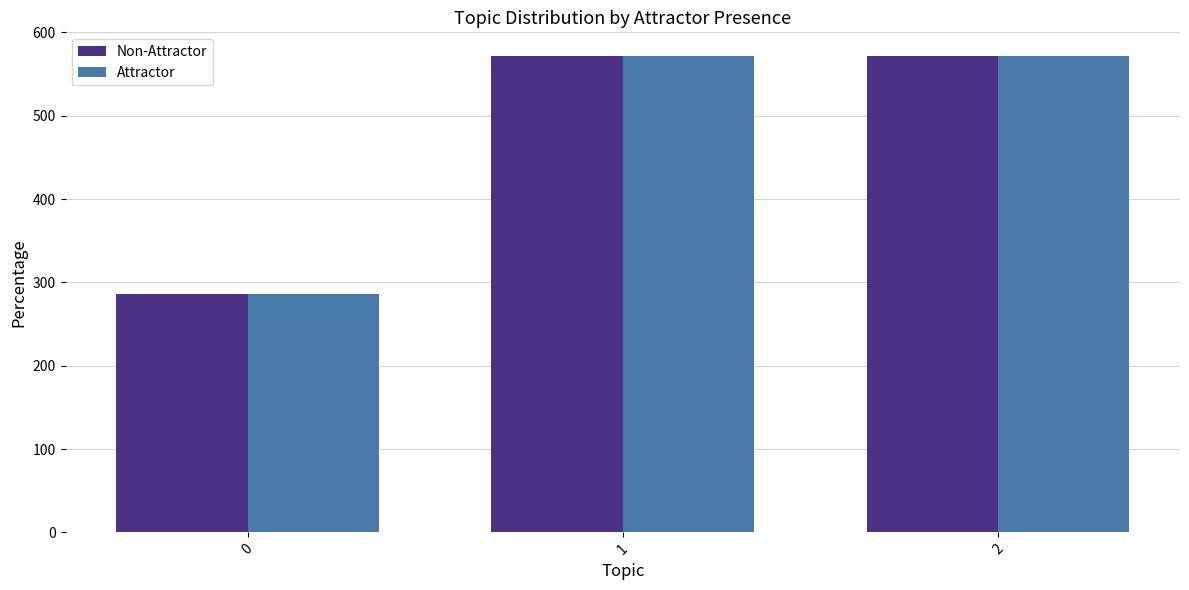

What is the greatest value displayed?

571.4